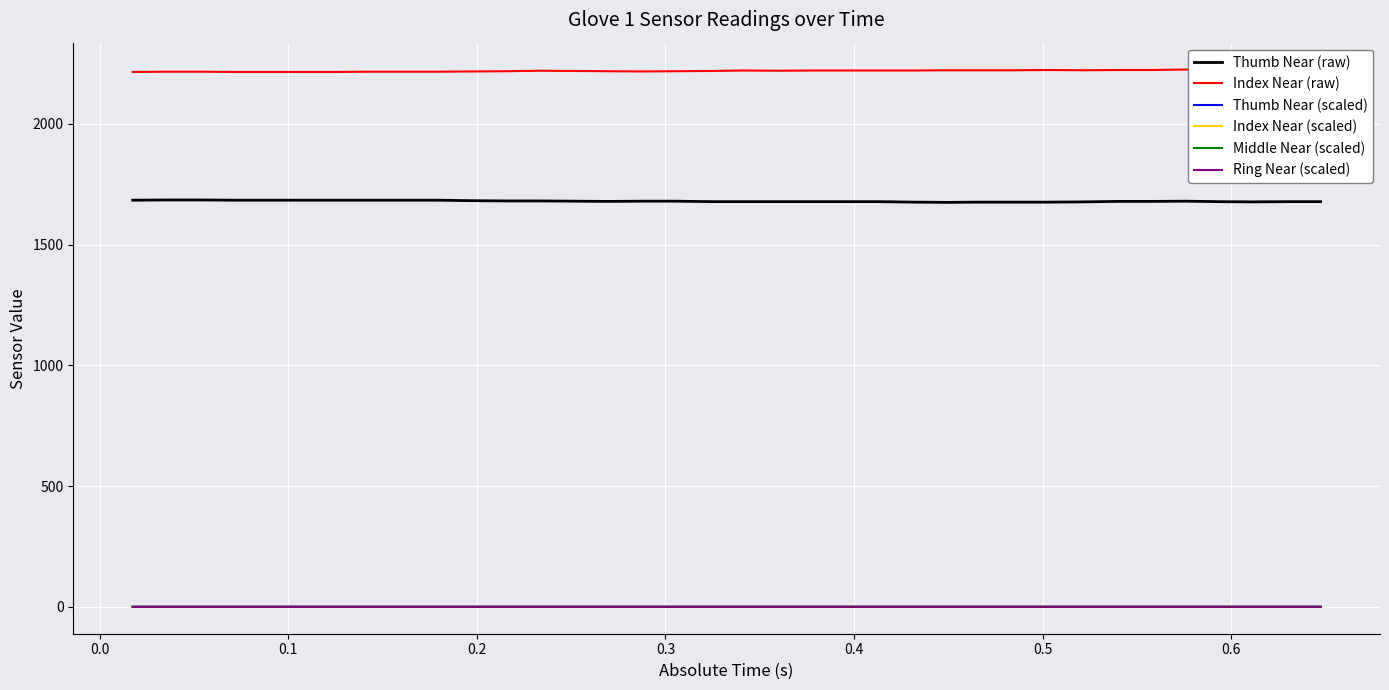

How many lines are shown in the chart?

6